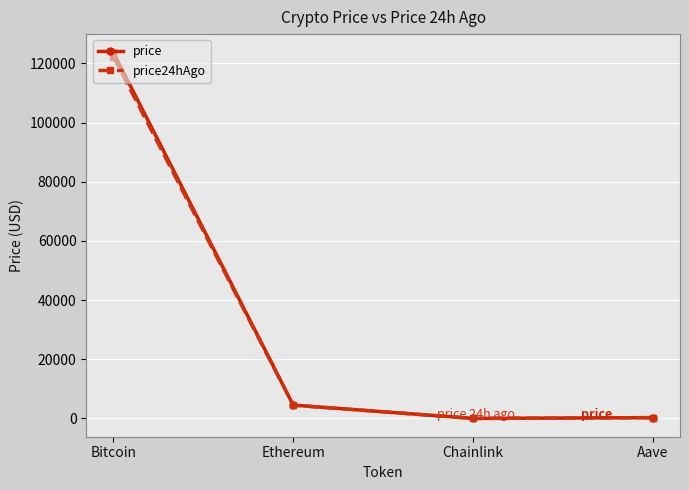

What position from the left is Bitcoin?

1